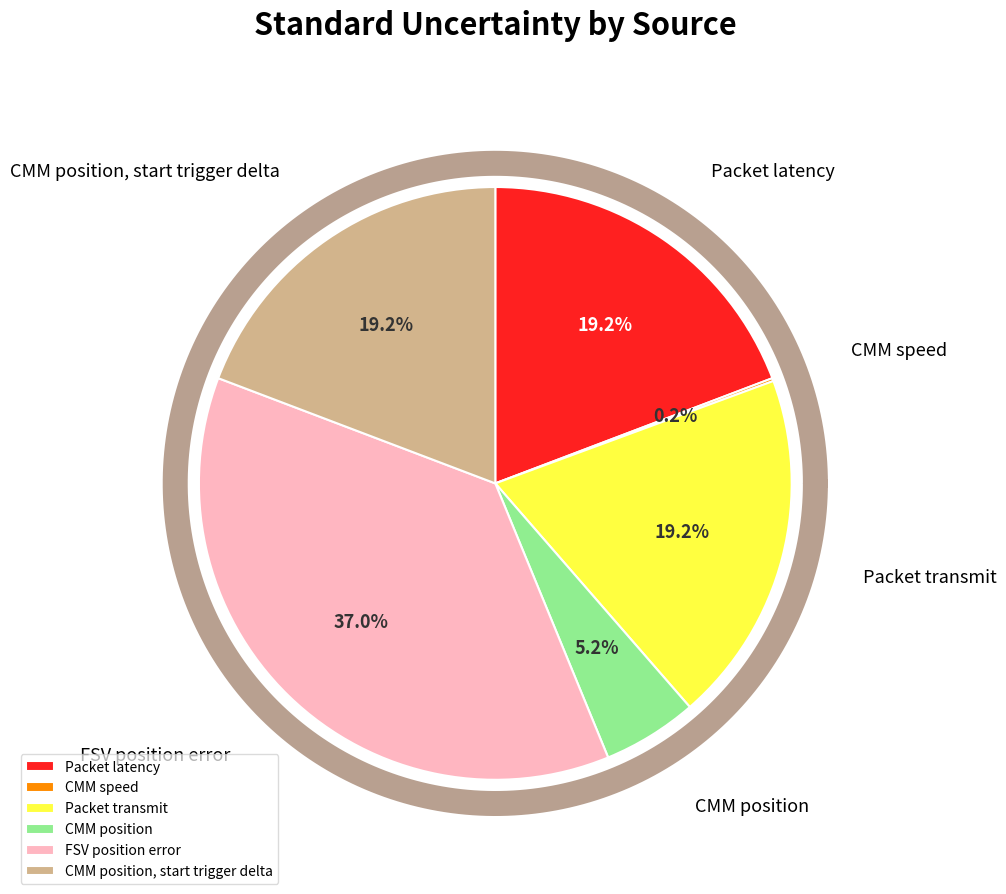

What is the largest slice in the pie chart?

FSV position error